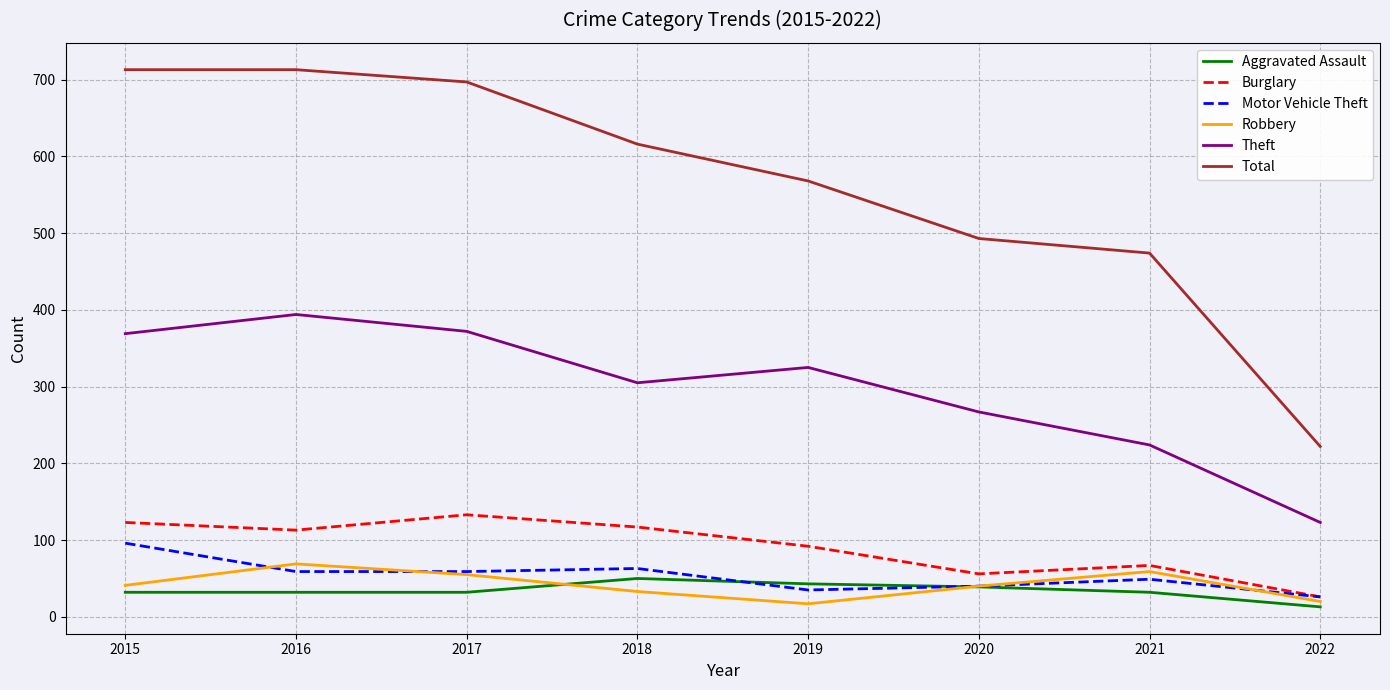

Is the value of Robbery at 2019 greater than the value of Aggravated Assault at 2020?

No